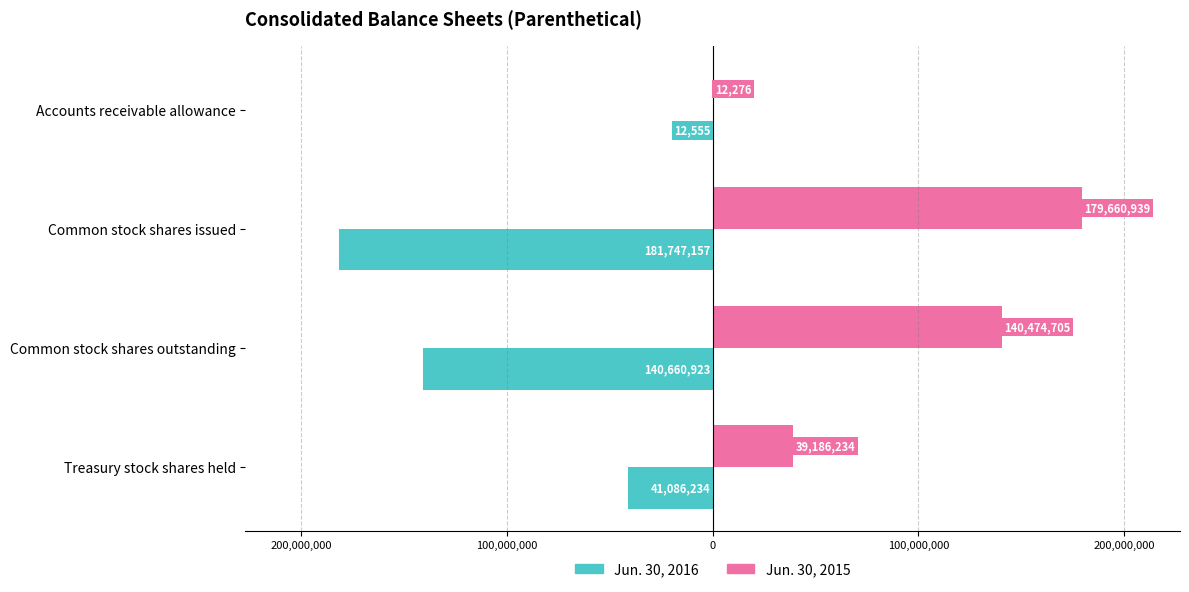

What are all the series names shown in the legend?

Jun. 30, 2016, Jun. 30, 2015